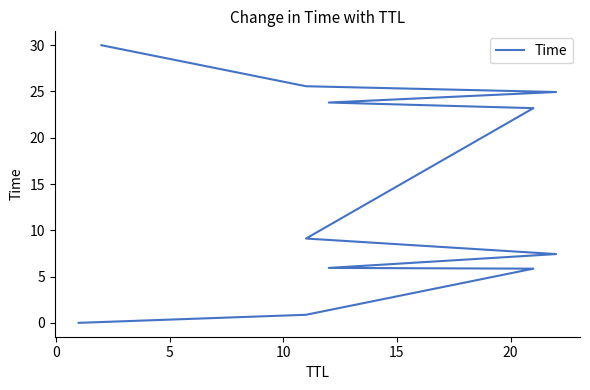

What is the average value?

14.2